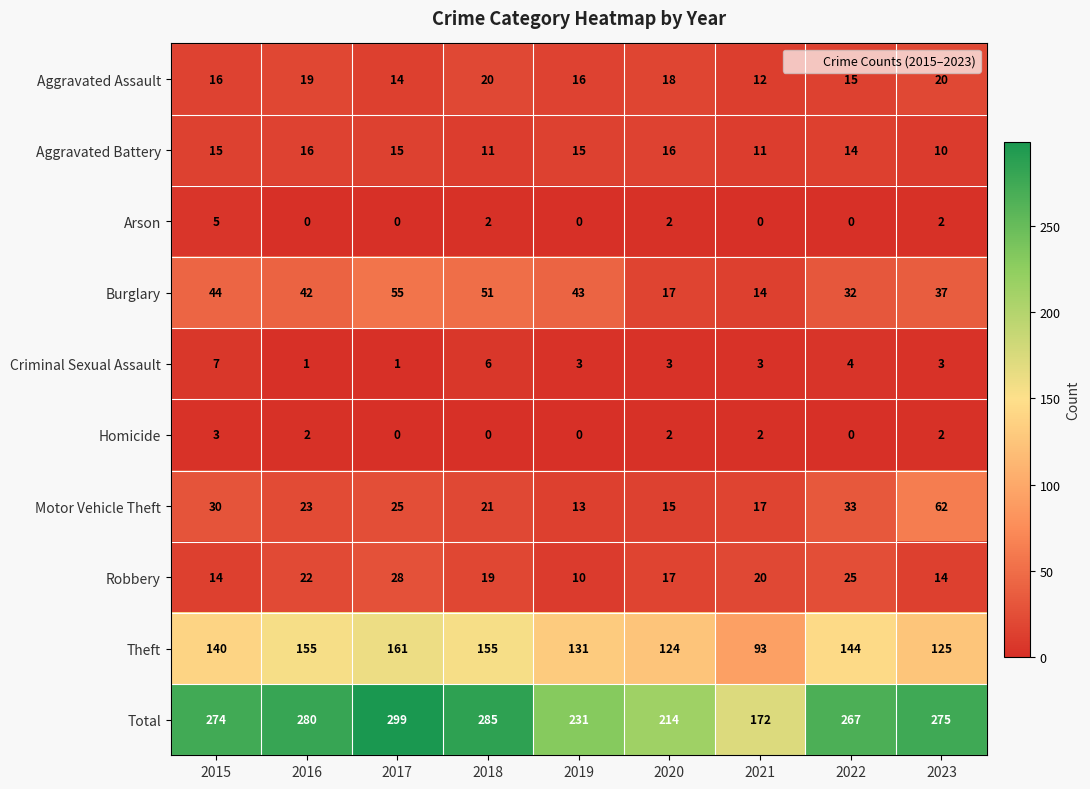

What is the difference between the maximum and second lowest values in the Criminal Sexual Assault series?

6